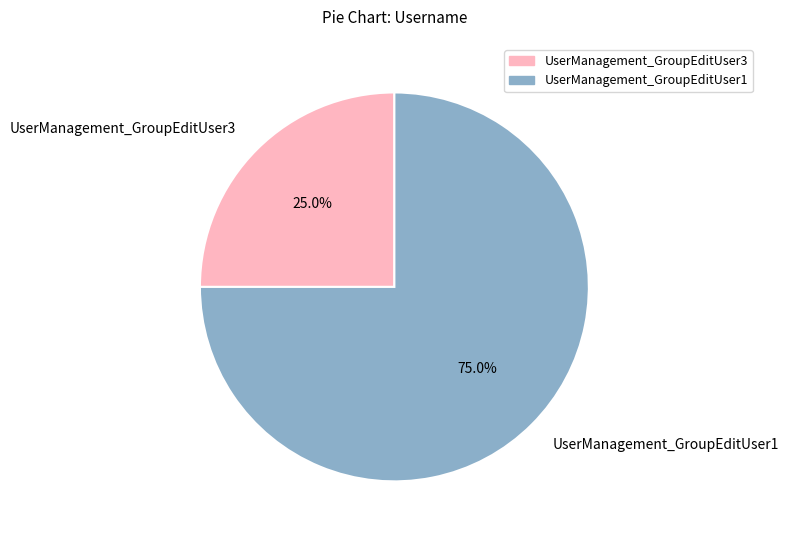

What is the majority slice?

UserManagement_GroupEditUser1